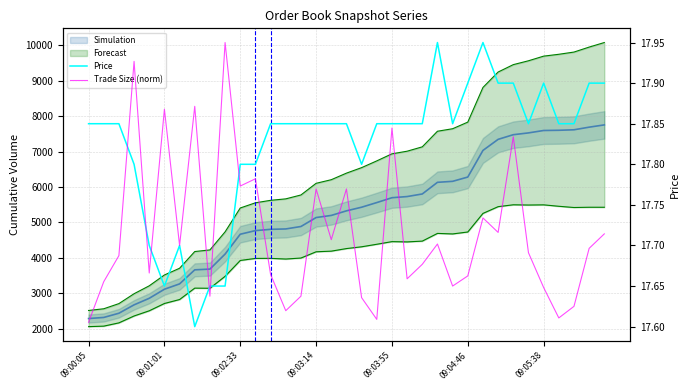

What is the maximum value for Trade Size (norm)?

17.9